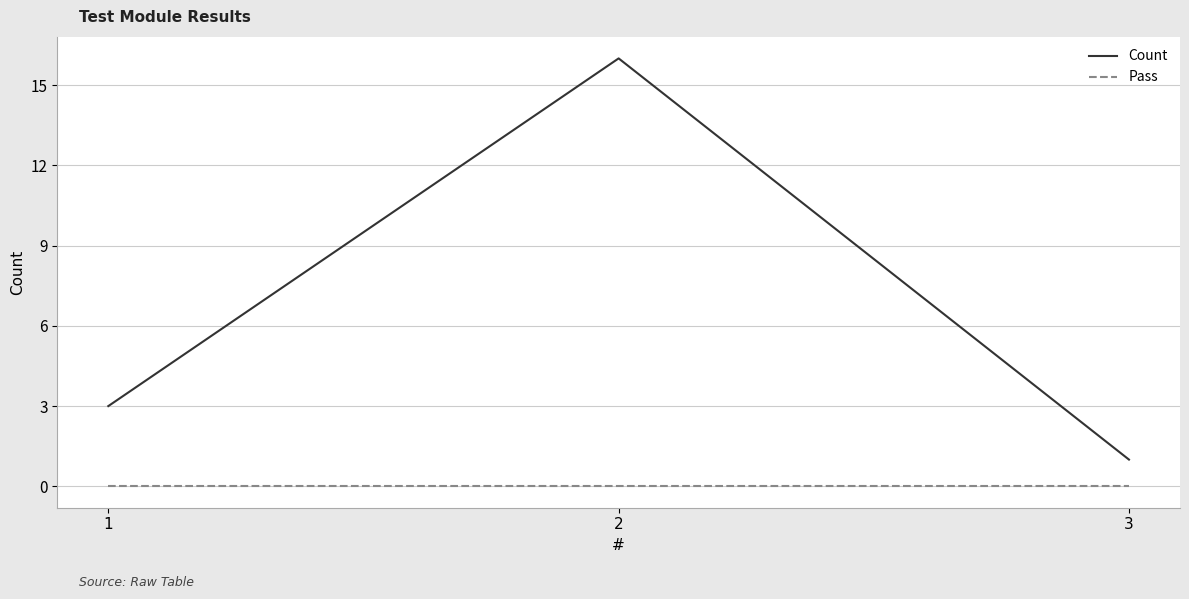

What is the average value of the Count series?

7